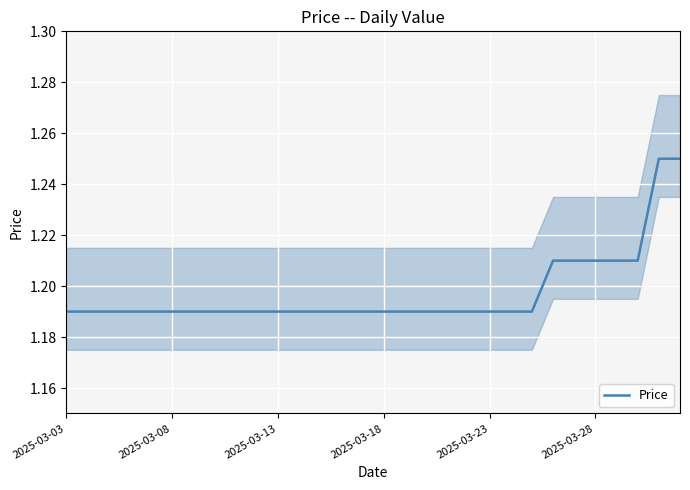

What is the smallest value displayed?

1.2